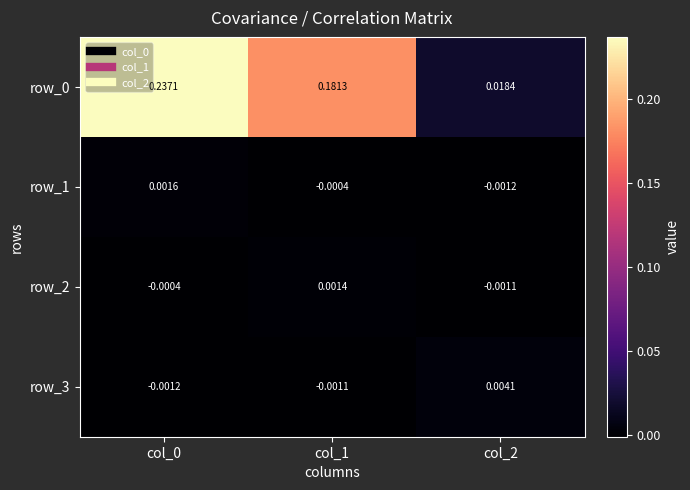

Is the value of row_0 at col_1 greater than the value of row_1 at col_0?

Yes